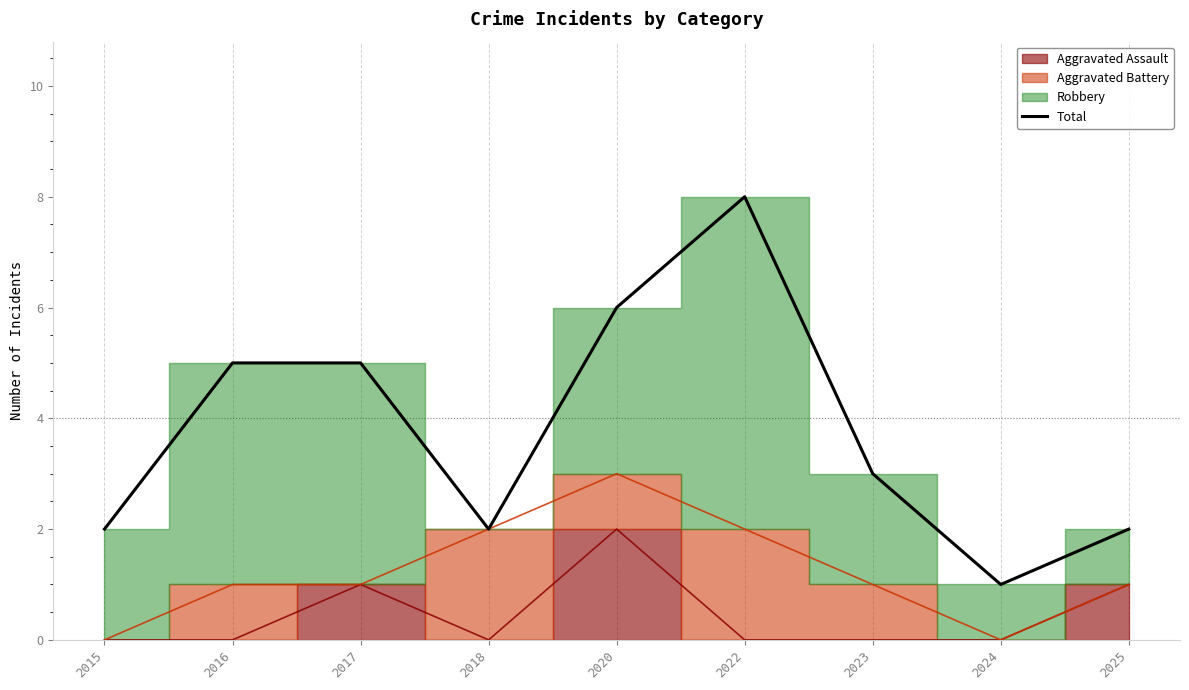

Does the chart display data point markers on the line(s)?

No